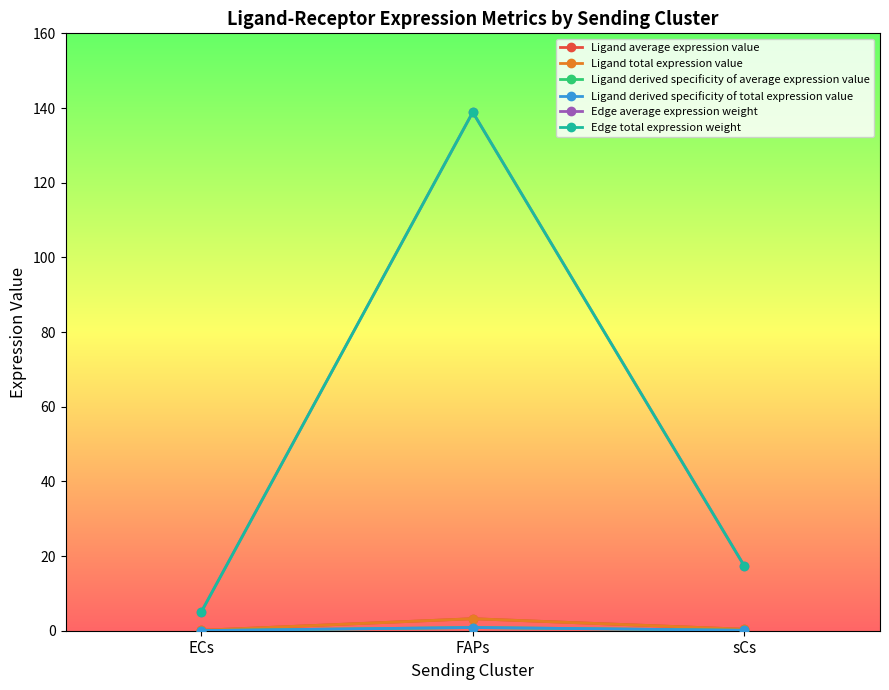

Does the chart have visible grid lines?

No